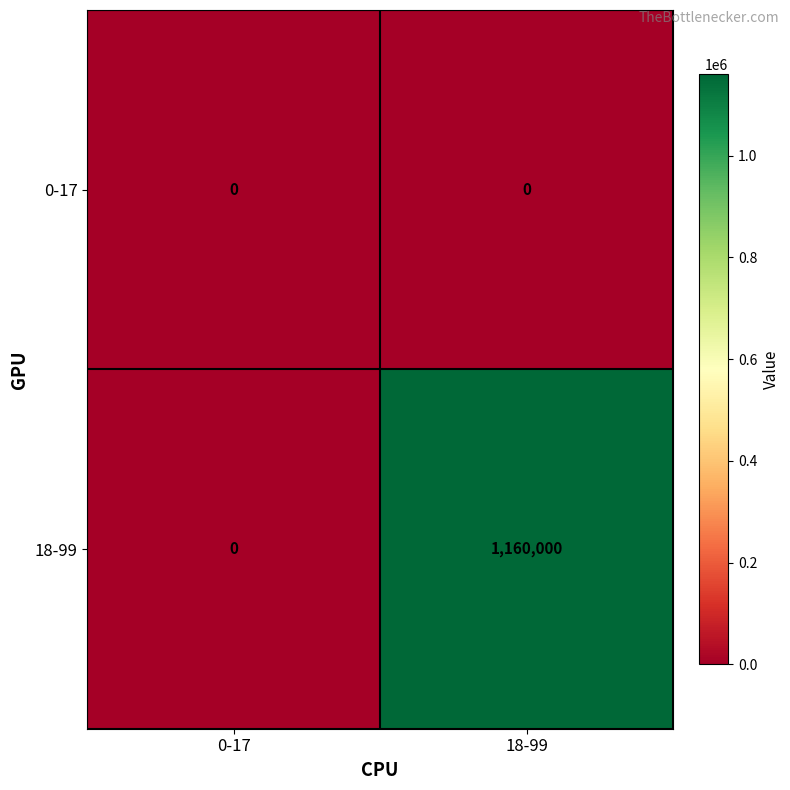

What is the maximum value shown in the chart?

1160000